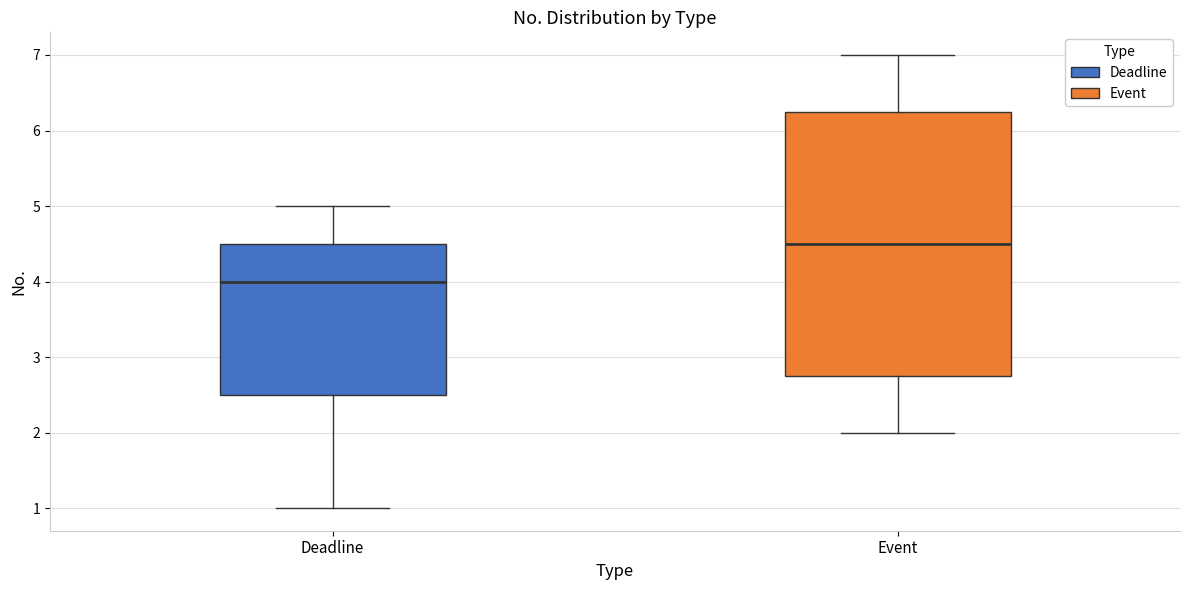

Which box's median line is the lowest?

Deadline